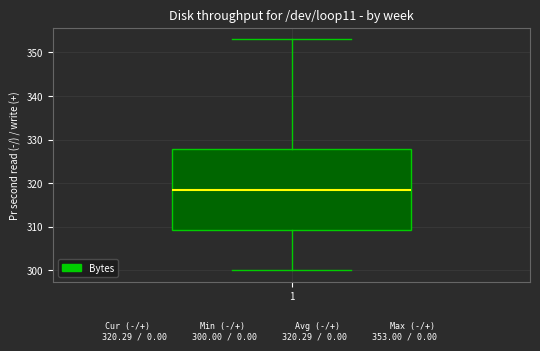

Where does the lower whisker of the box at x = 1 end on the y-axis? The values are not printed on the chart, so give them approximately, as read against the axis.

300